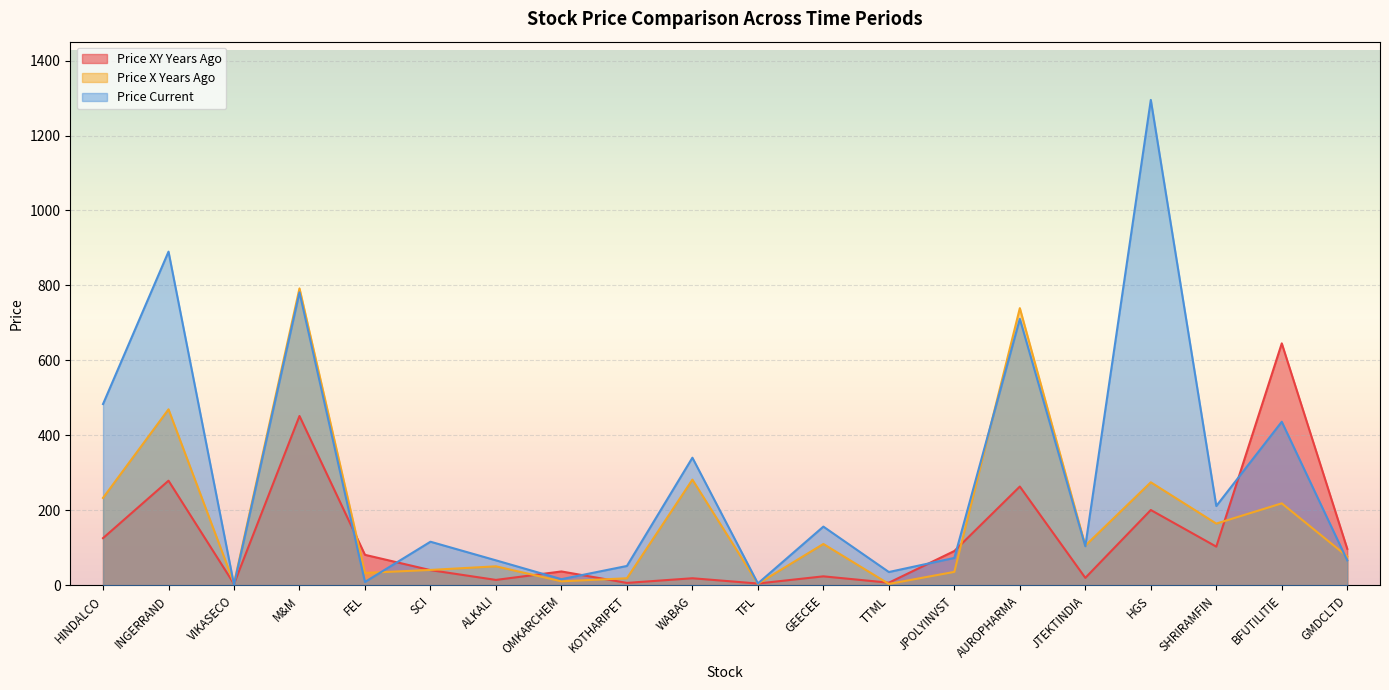

The value of price_current at SCI is 116.5. True or false?

True